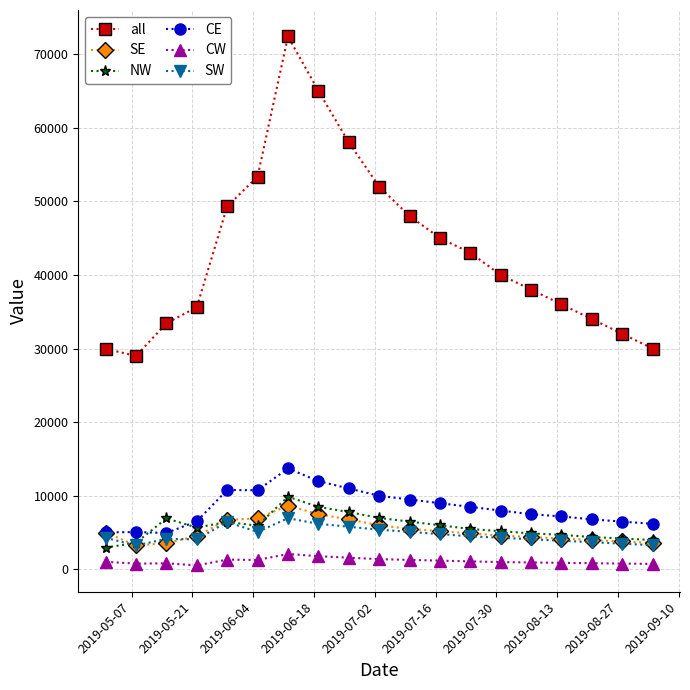

What is the minimum value for SW?

3265.5